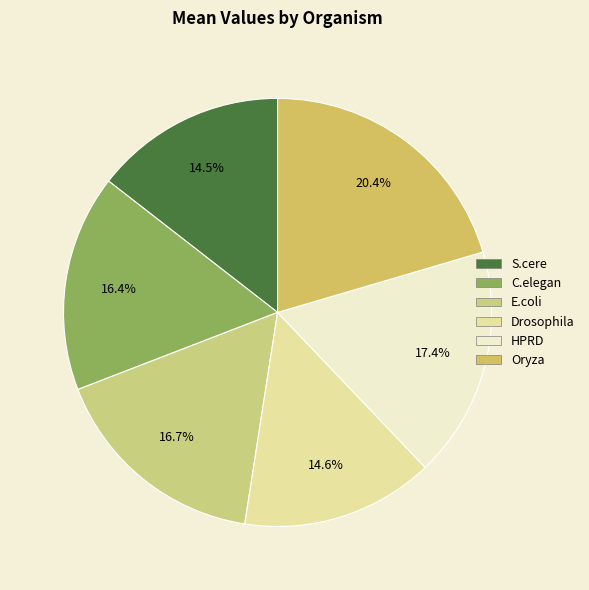

To the nearest percent, what is the combined percentage of E.coli and C.elegan?

33%